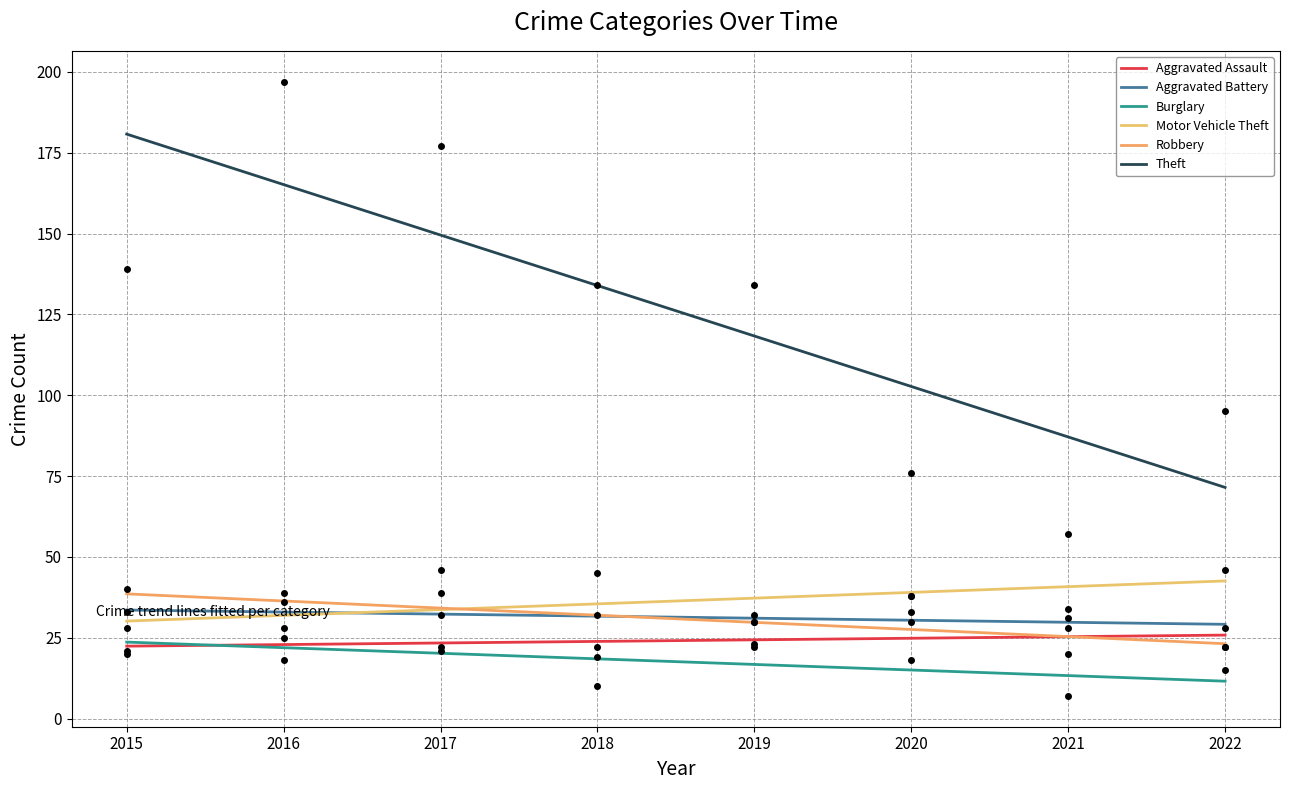

Which category has the lowest value in the Burglary series?

2021